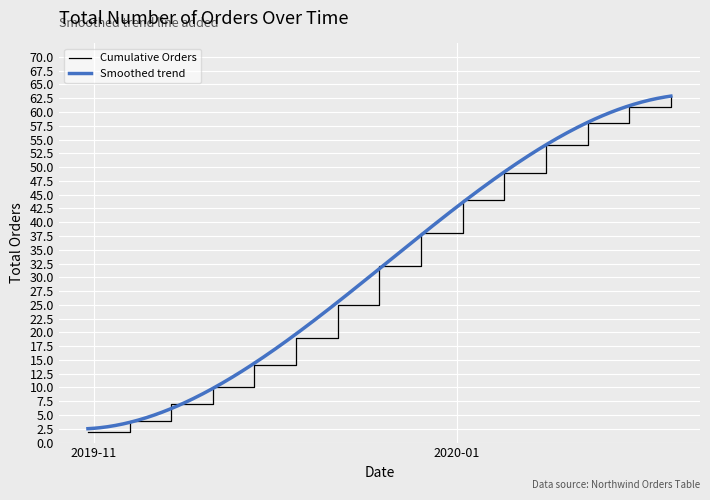

What is the smallest value displayed?

2